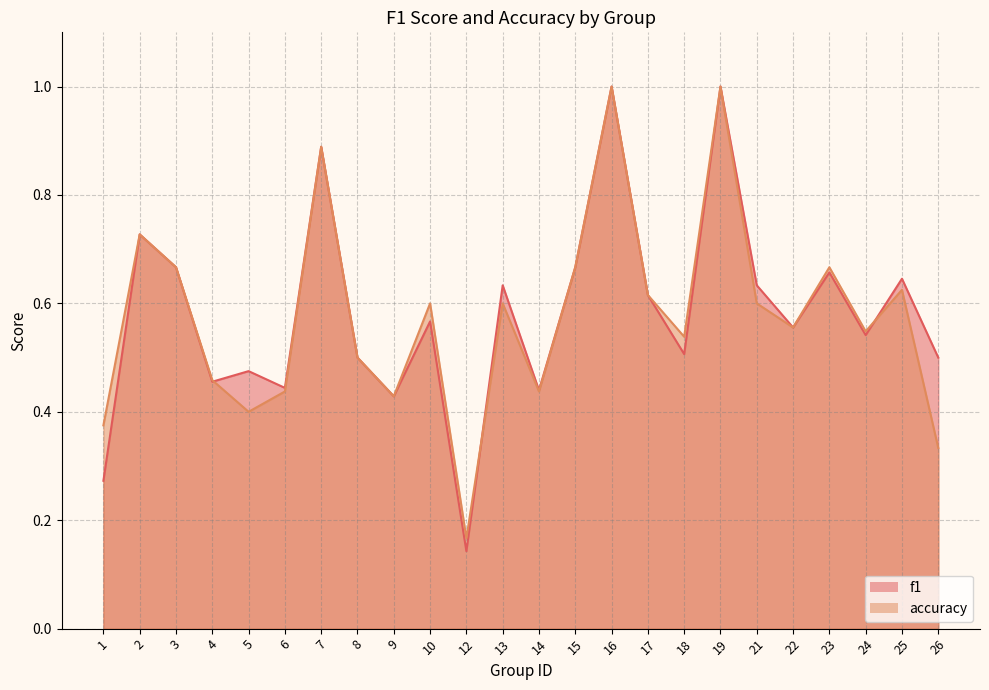

At which category does f1 reach its first local valley?

4